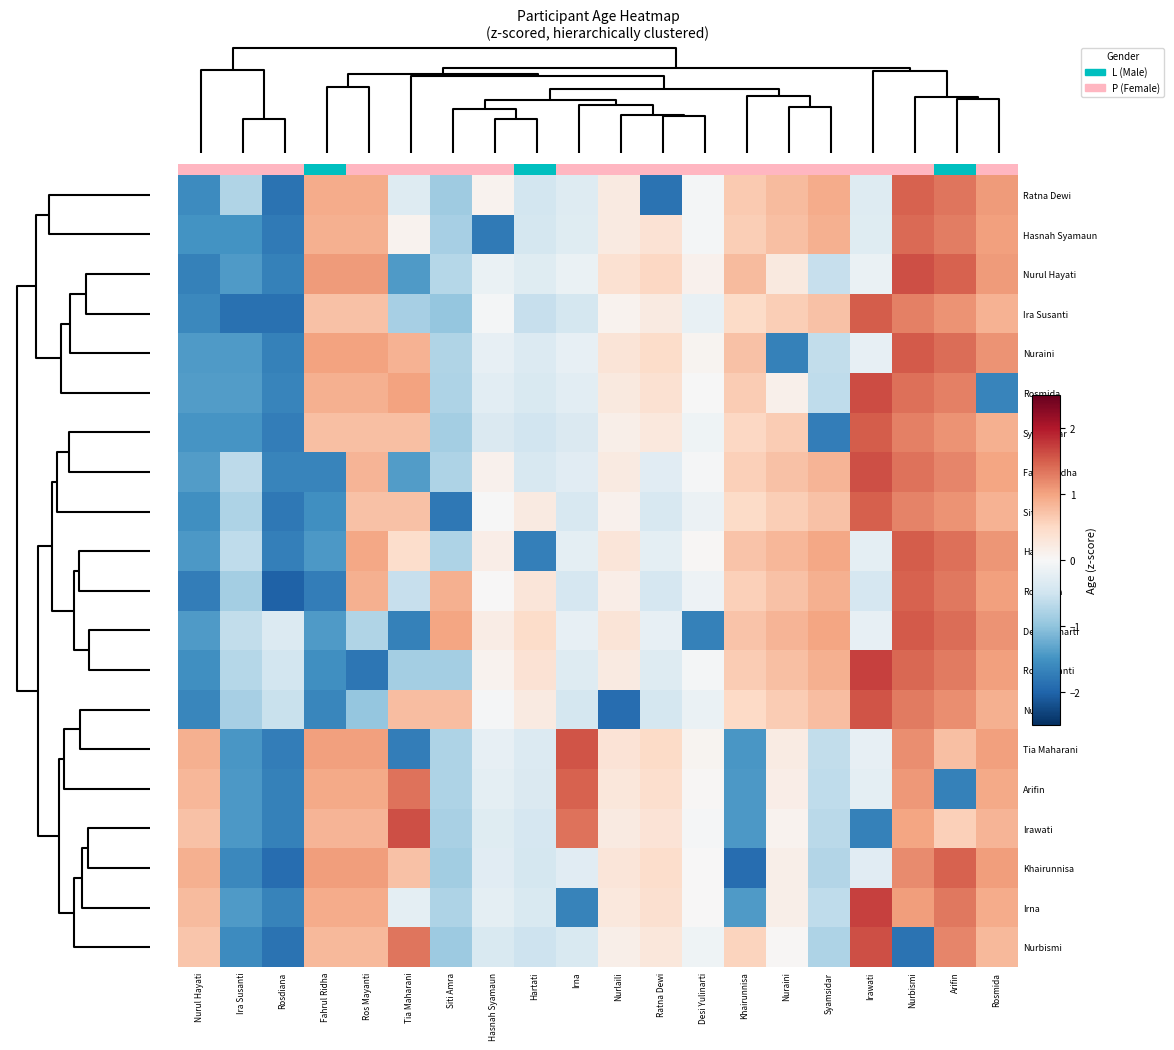

At which category does the chart reach its peak across all series?

Irawati